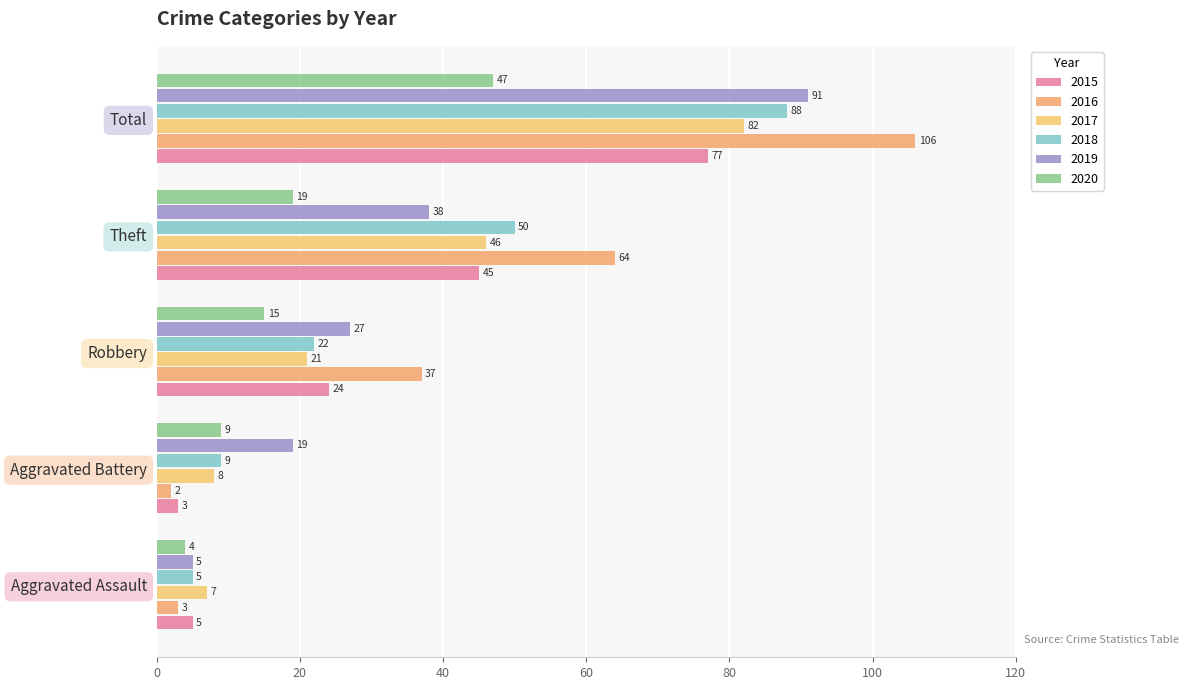

Rank the series by their maximum value, from lowest to highest.

2020, 2015, 2017, 2018, 2019, 2016